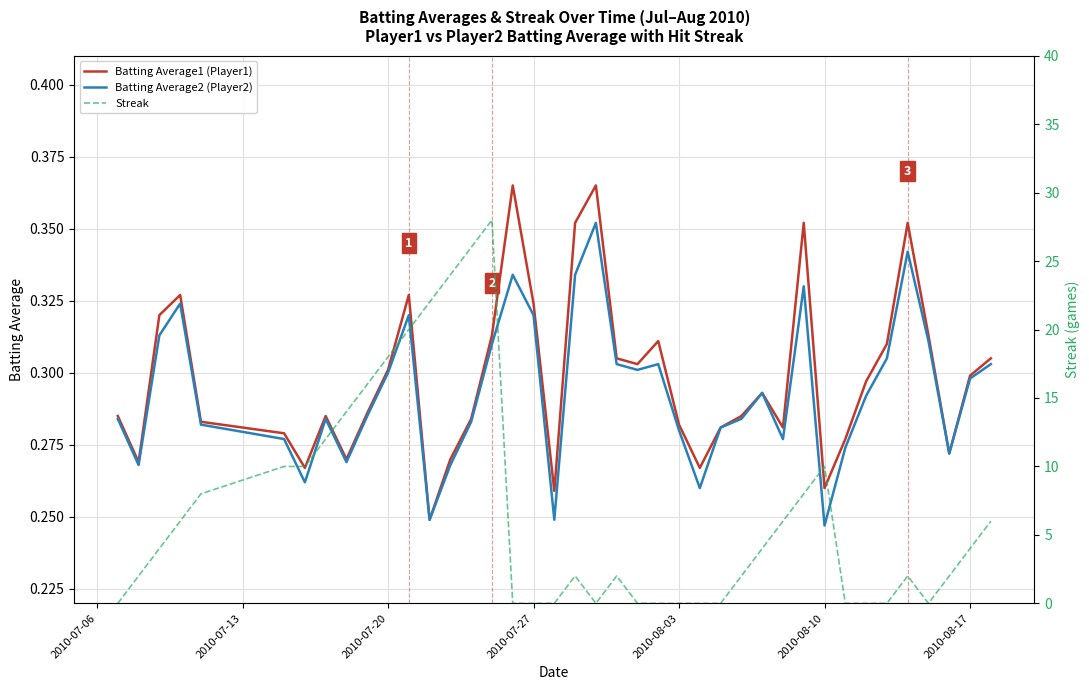

What is the maximum value shown in the chart?

28.0